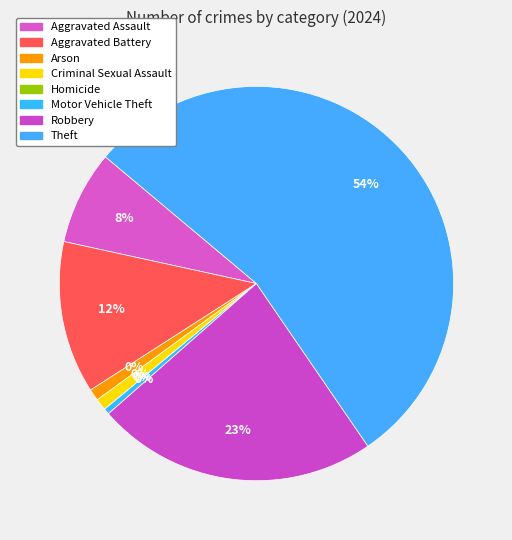

To the nearest percent, what portion does Arson represent?

1%